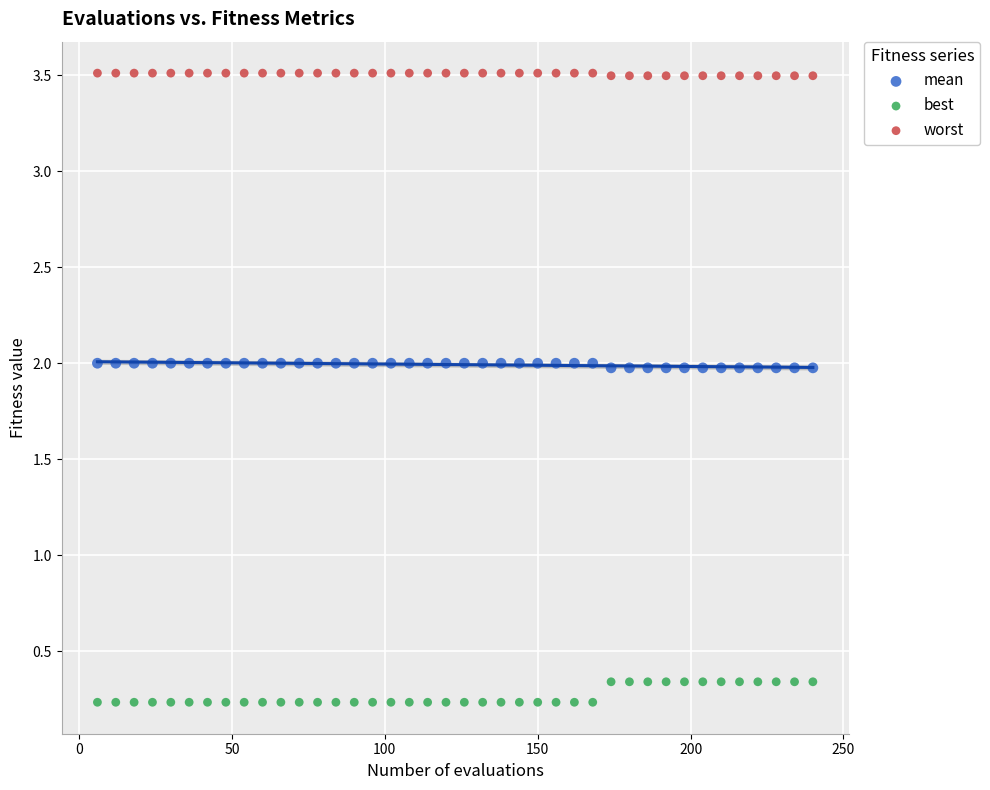

Across all data points, what is the range of X values (max minus min)?

234.0